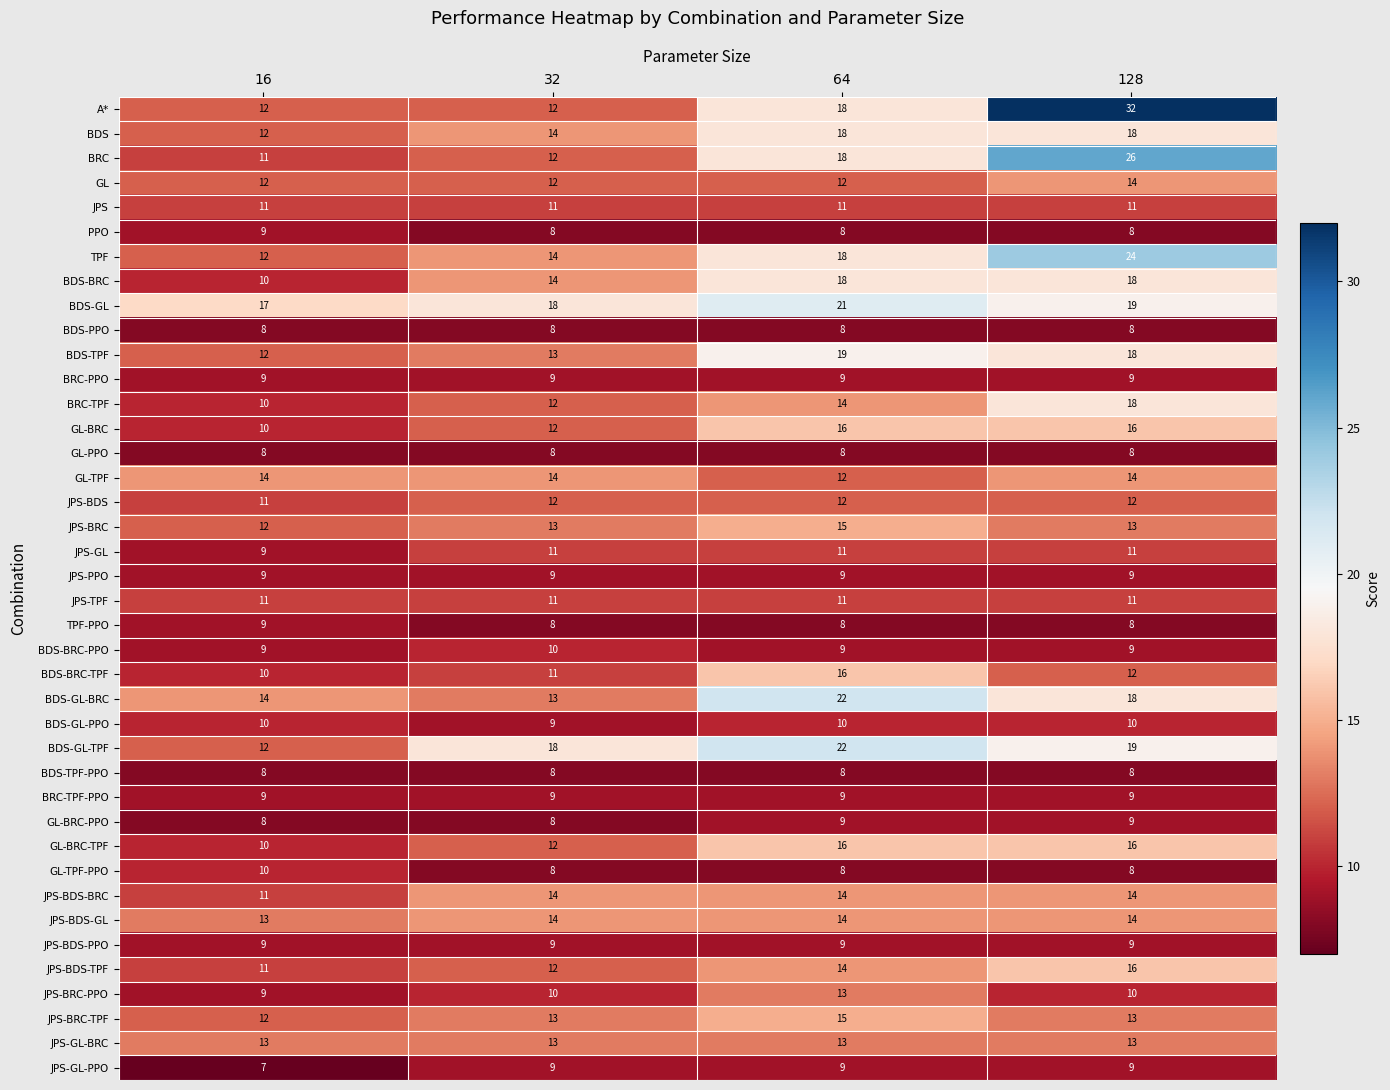

What is the minimum value shown in the chart?

7